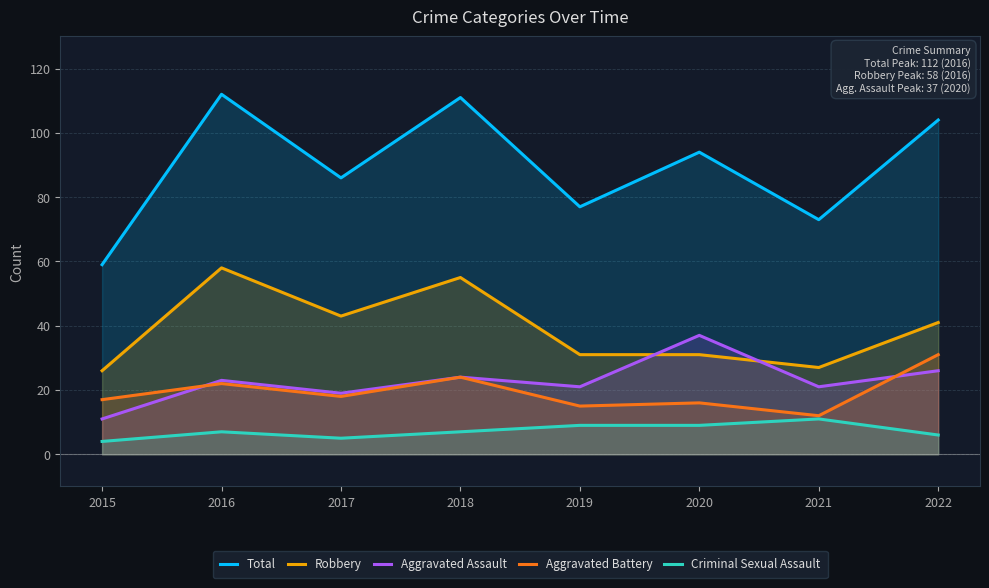

Which series has the largest range (max minus min)?

Total